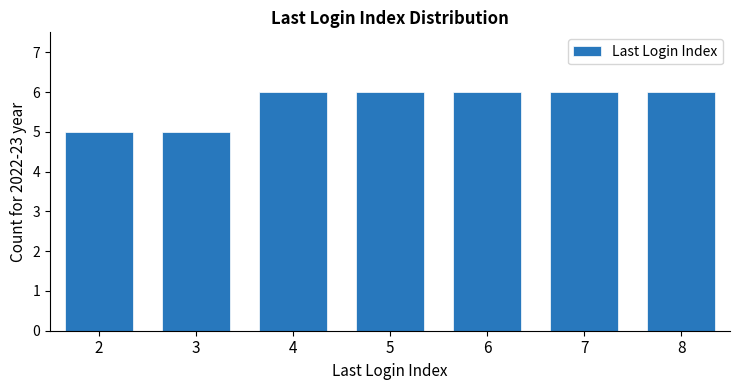

True or false: the data shows 4 at 5.

False